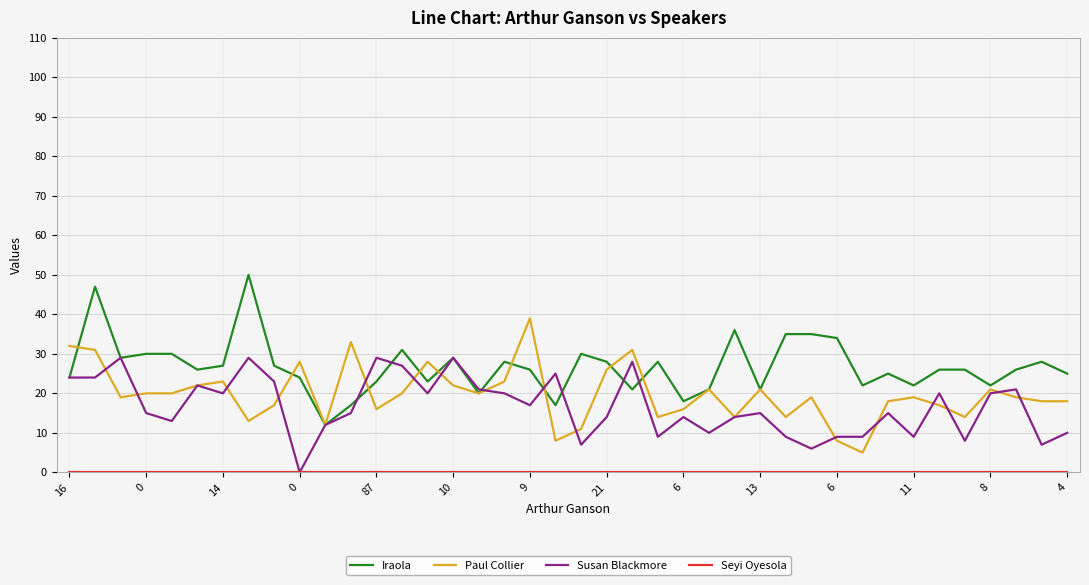

How many lines are shown in the chart?

4